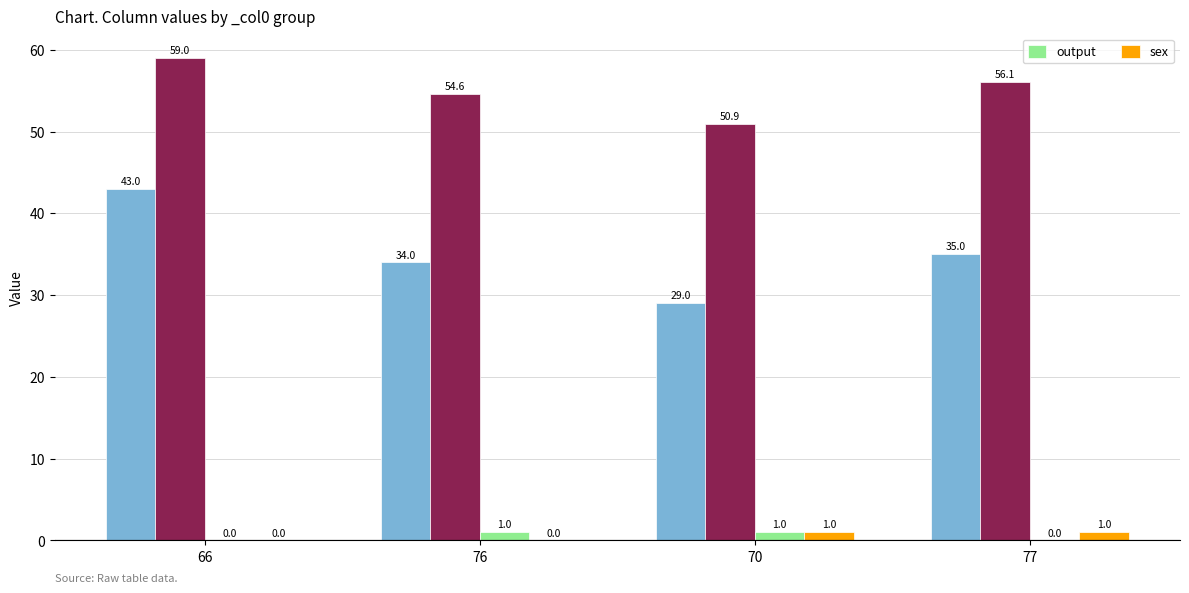

Which category has the highest value in the sex series?

70